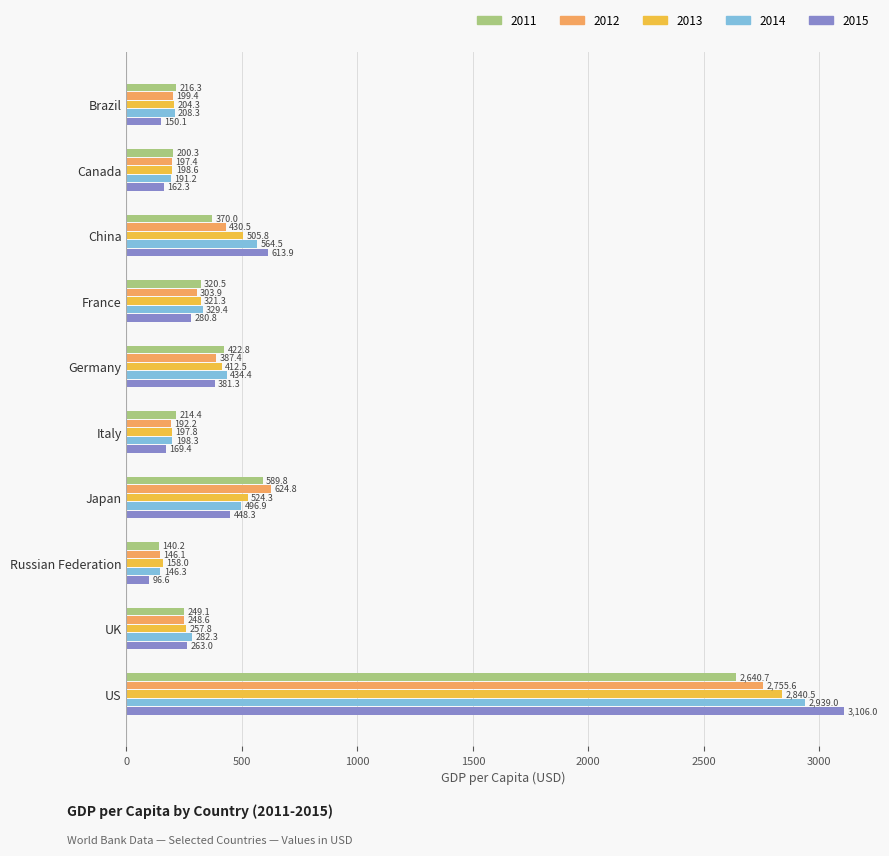

Is it true that 2012 equals 192.2 at Italy?

True